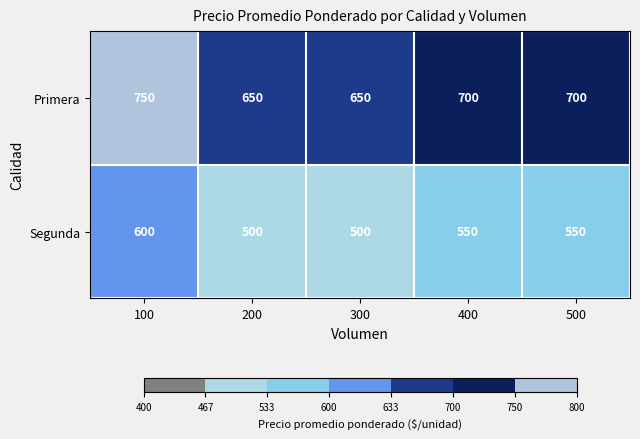

What is the sum of all Segunda values?

2700